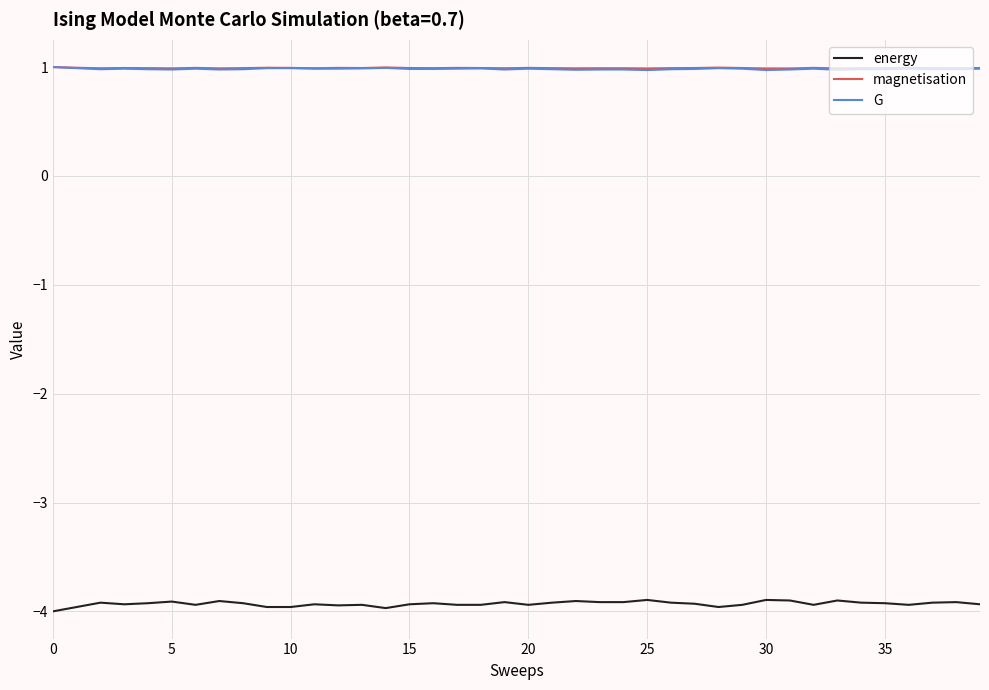

True or false: energy and G cross at least once.

False